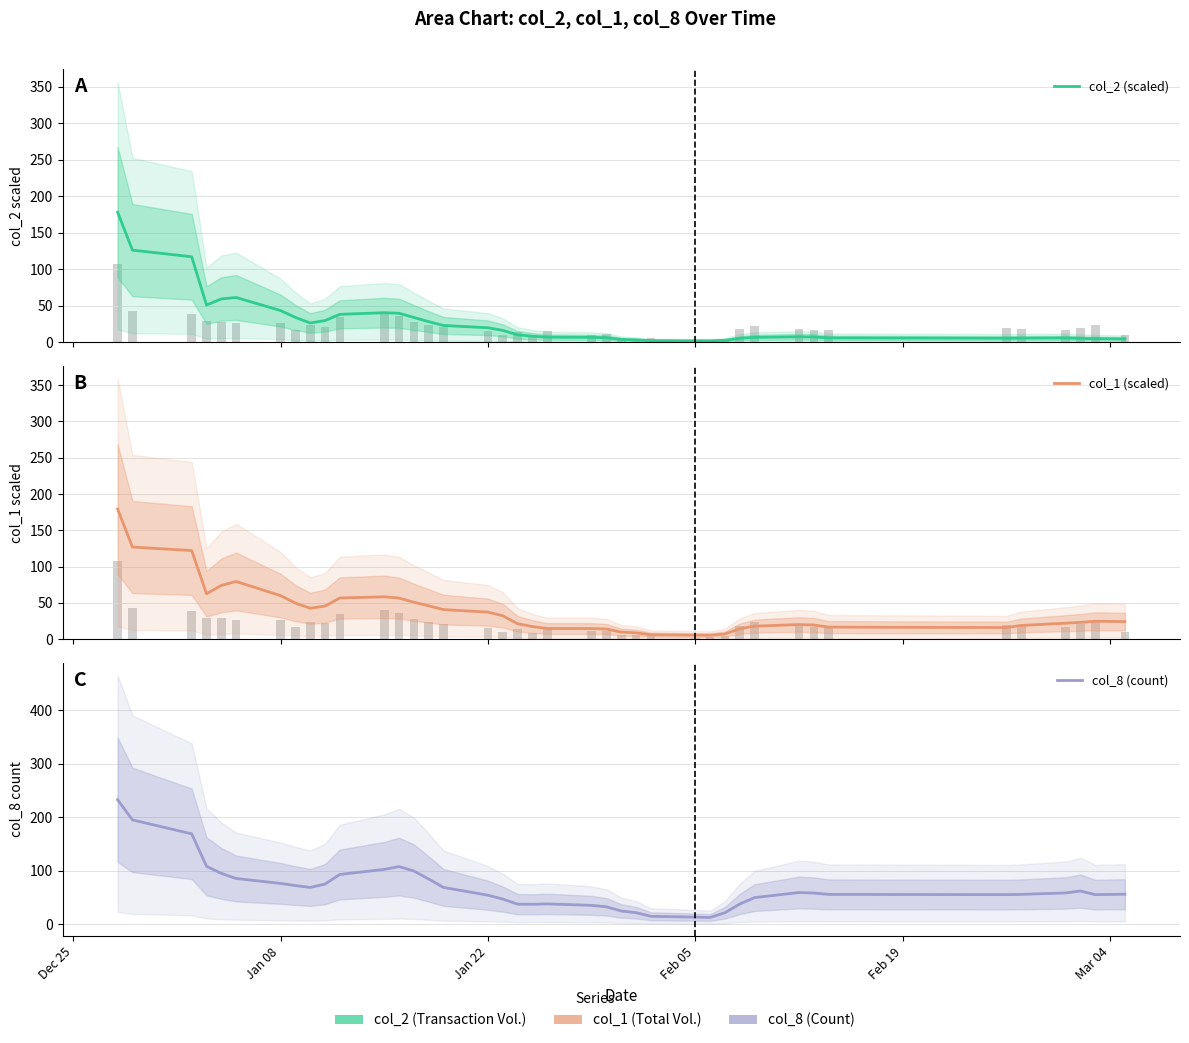

Is the value of col_8 (count) at Mar 04 greater than the value of col_1 (scaled) at 27?

Yes